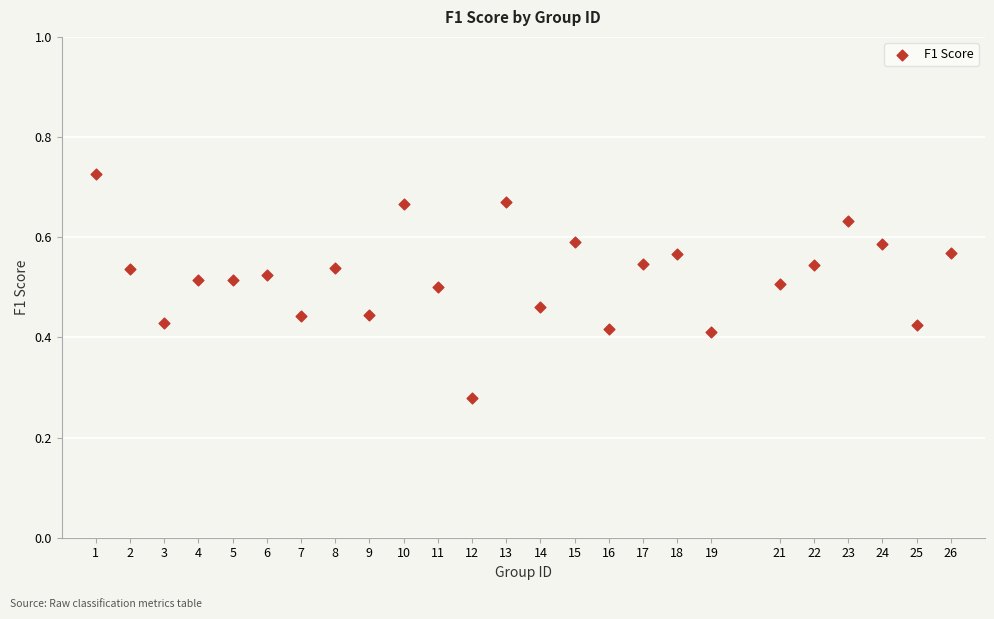

What is the range of X values (max minus min)?

25.0